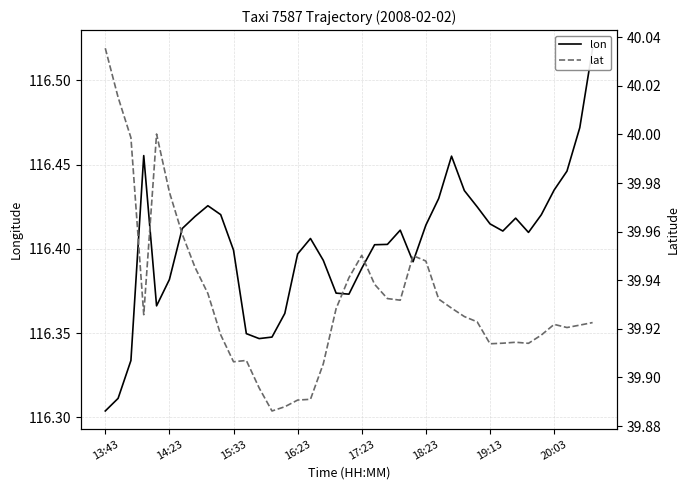

True or false: lon and lat cross at least once.

False